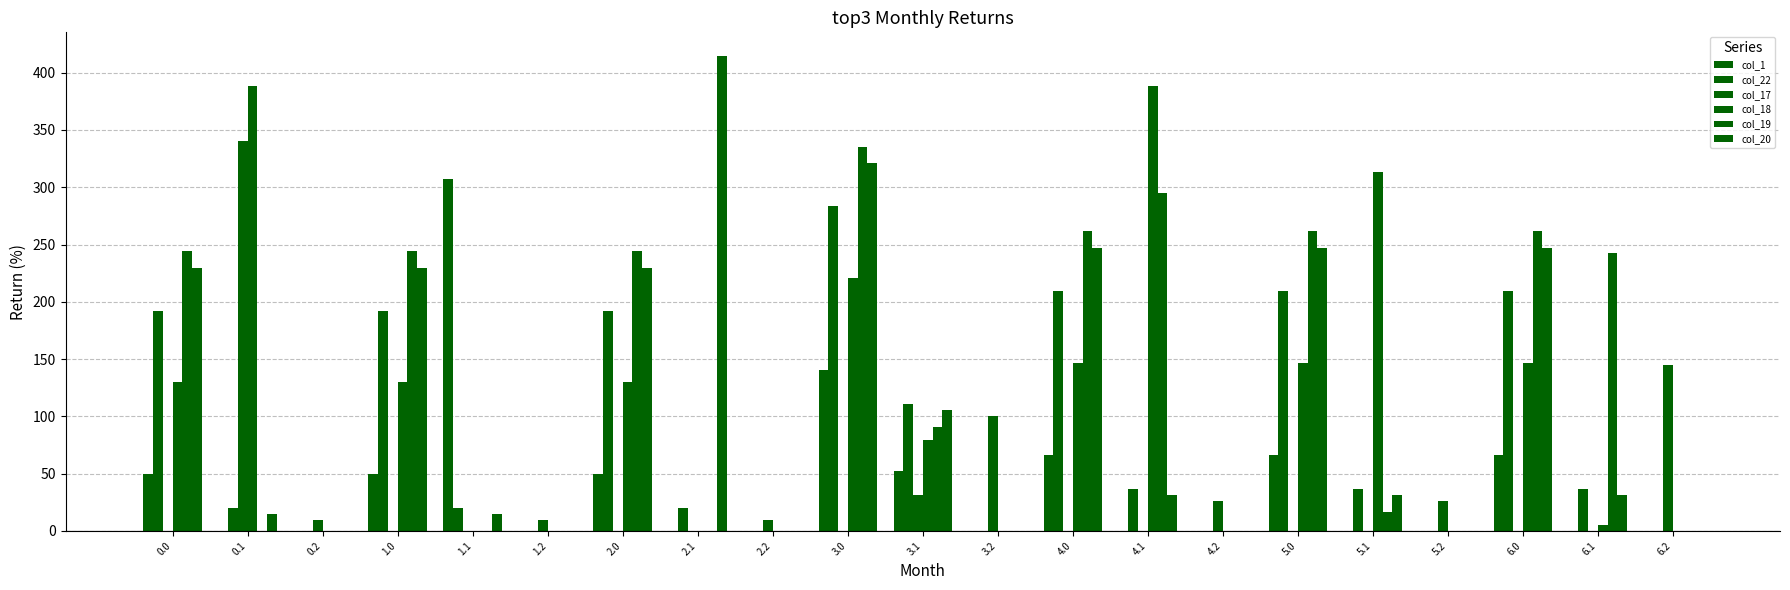

How many series are shown in this chart?

6